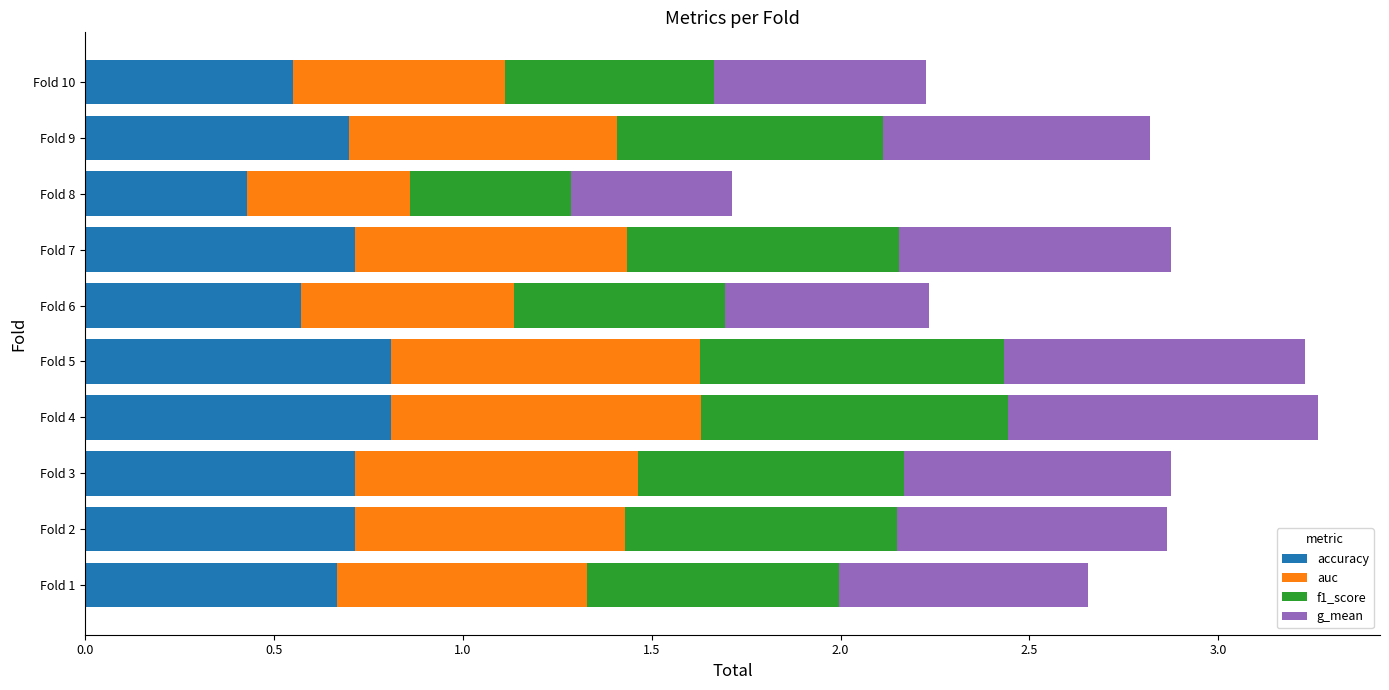

The value of accuracy at Fold 6 is 0.8. True or false?

False